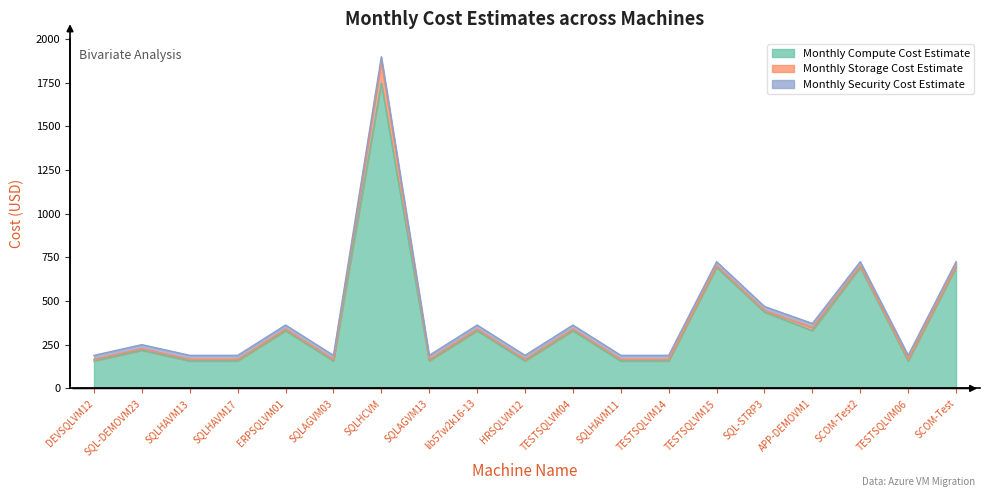

What is the sum of all Monthly Compute Cost Estimate values?

7216.5